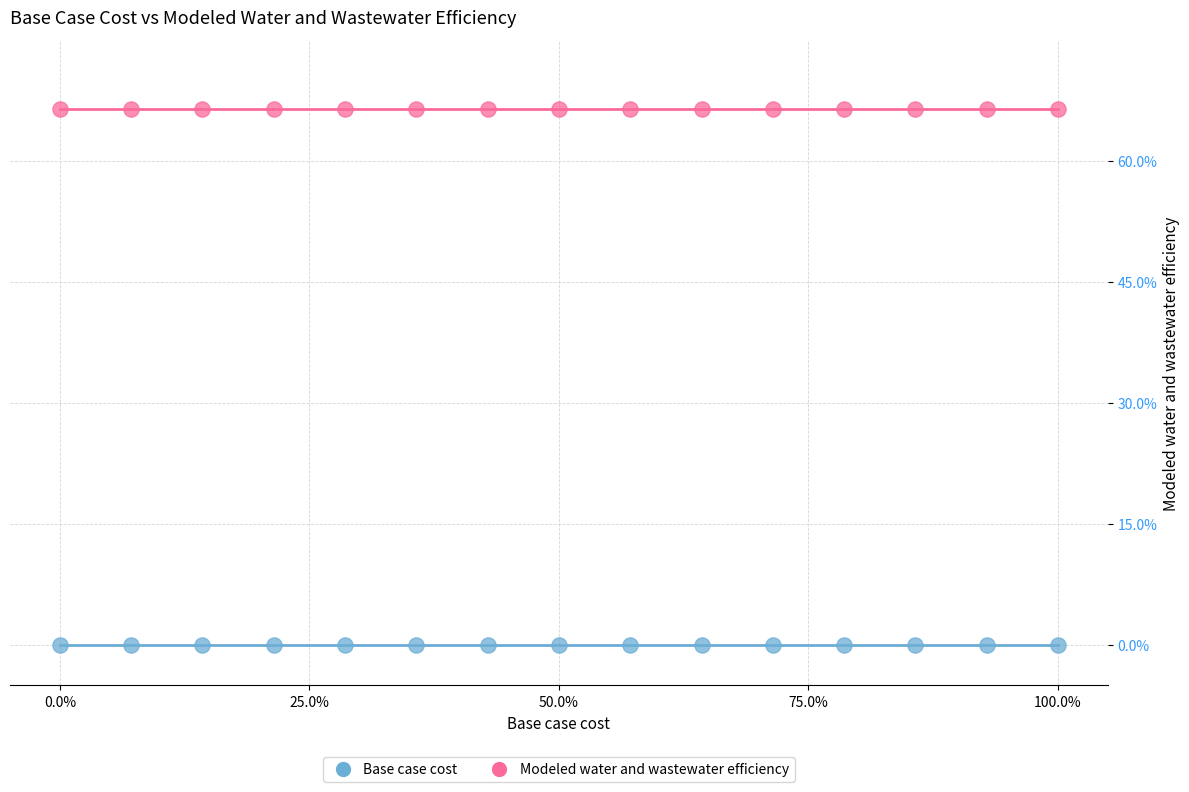

Which series contains the lowest Y value?

Base case cost